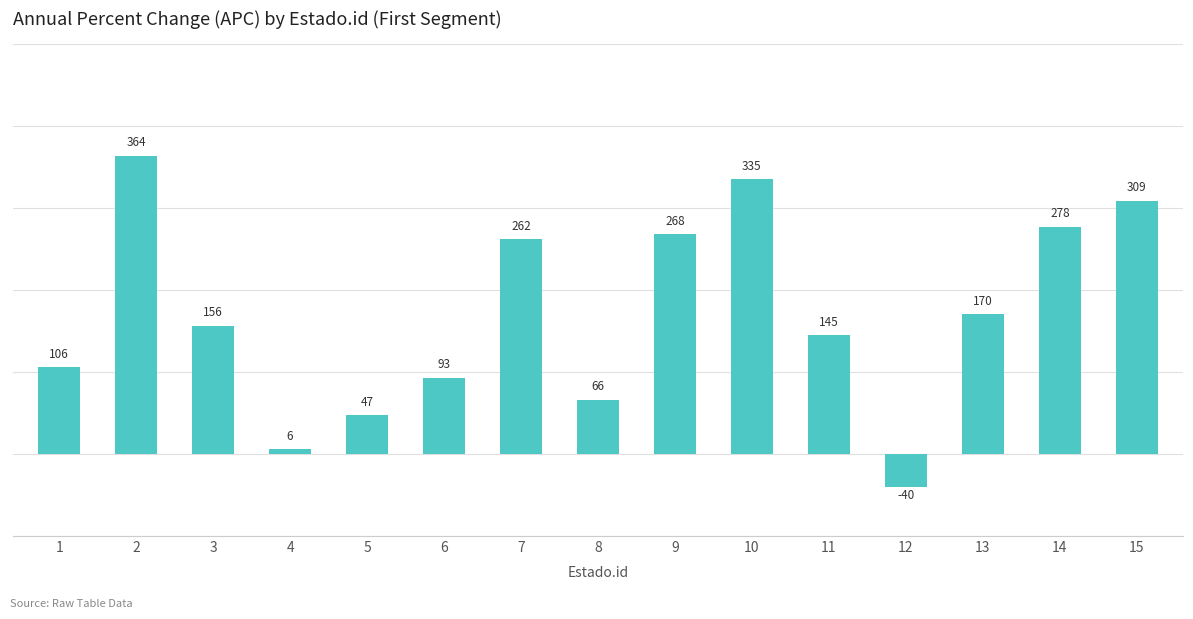

What is the ratio of the value at 5 to the value at 8?

0.7